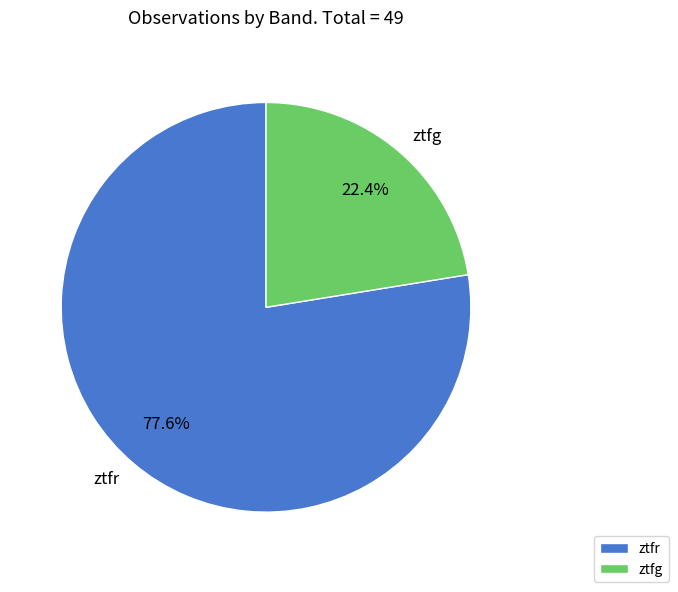

To the nearest percent, what percentage of the pie is ztfr?

78%